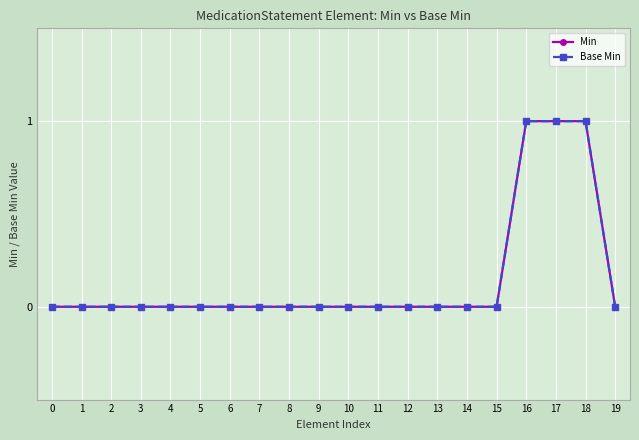

Is this an area chart (filled region under the line)?

No